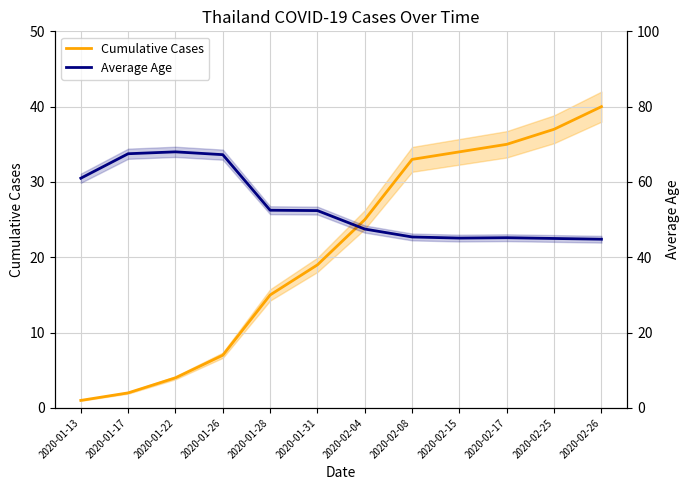

What is the spread (max minus min) of values at 2020-01-28?

37.5